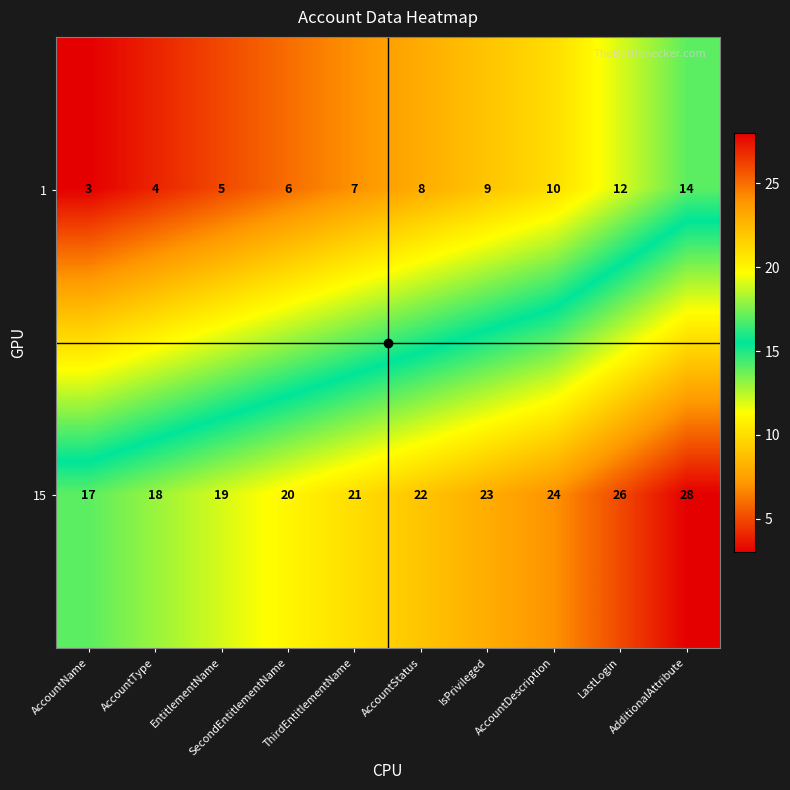

Read the 1 value at AccountName.

3